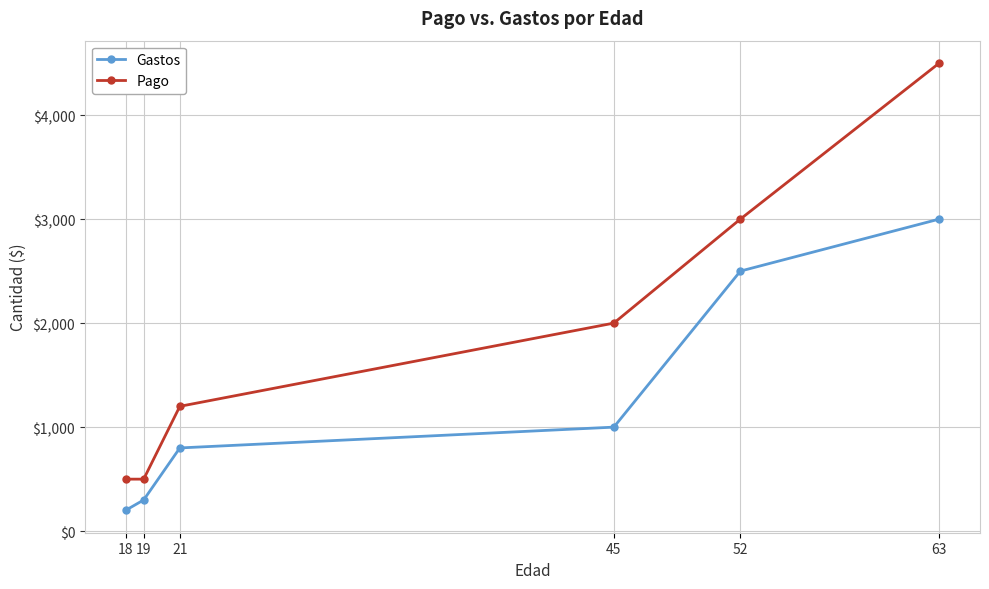

What is the difference between the Pago values at 45 and 63?

2500